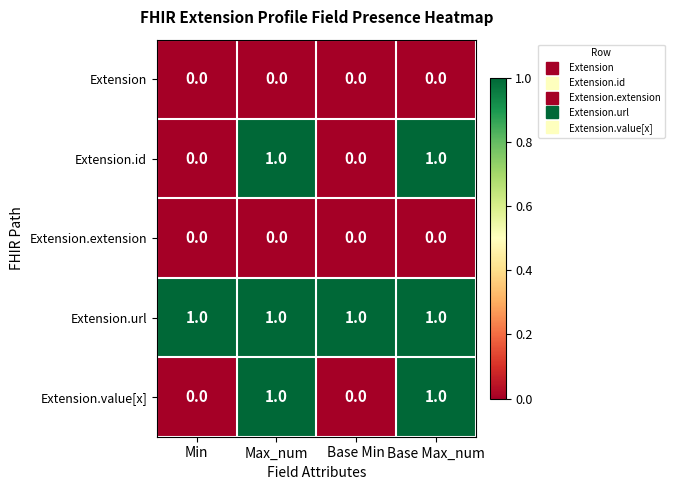

Reading right to left, extract all data points from this chart.

Extension: 0	0	0	0
Extension.id: 1	0	1	0
Extension.extension: 0	0	0	0
Extension.url: 1	1	1	1
Extension.value[x]: 1	0	1	0